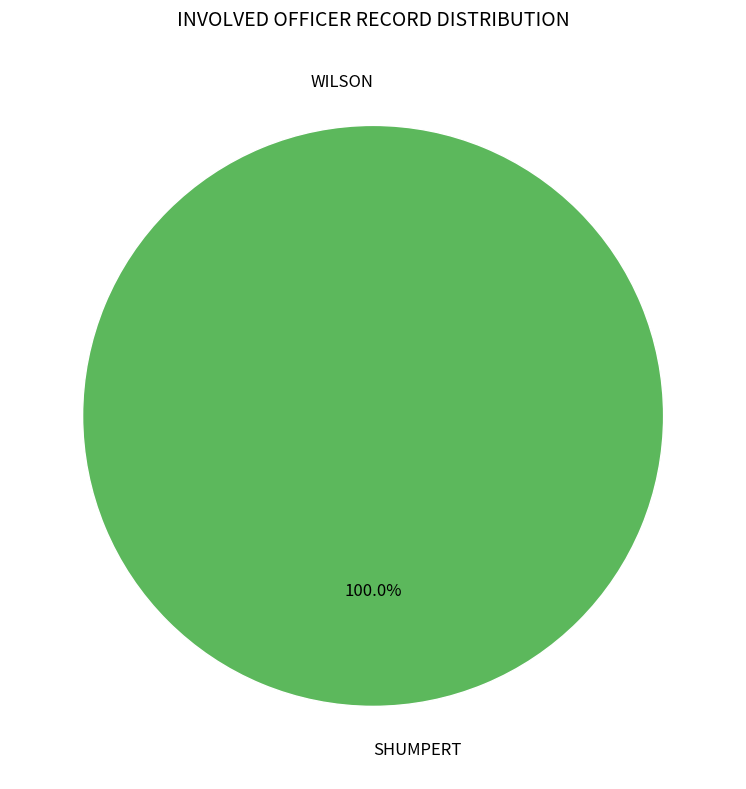

Count the number of slices in the pie.

2